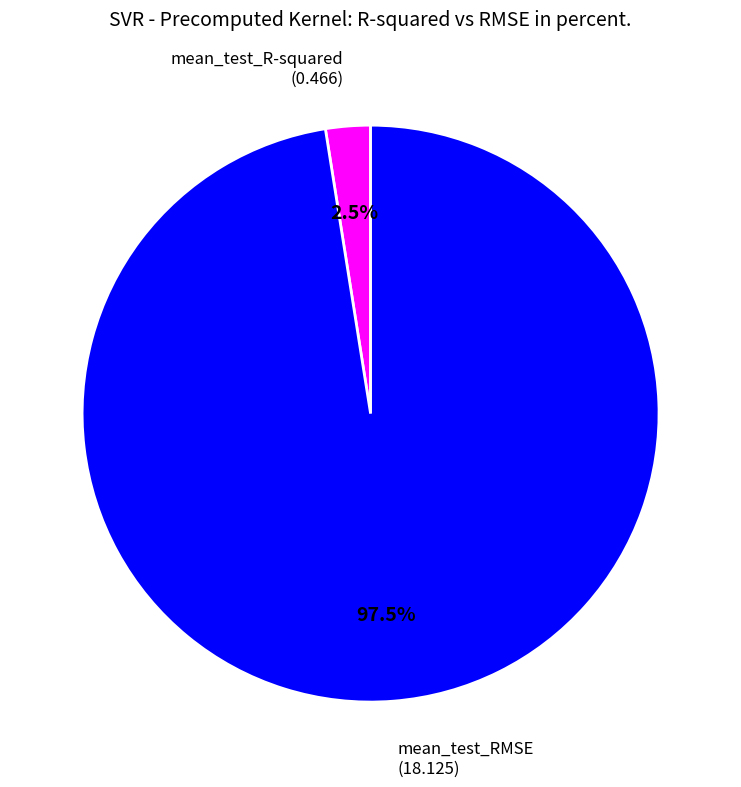

Between mean_test_RMSE and mean_test_R-squared, which is larger?

mean_test_RMSE